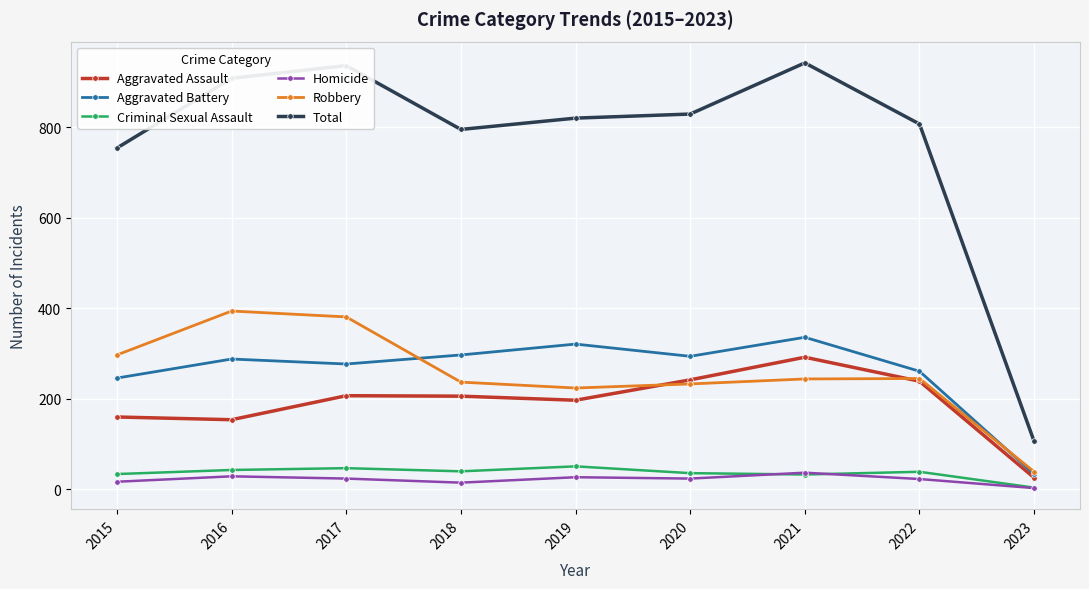

What is the difference between the maximum and minimum values in the Criminal Sexual Assault series?

47